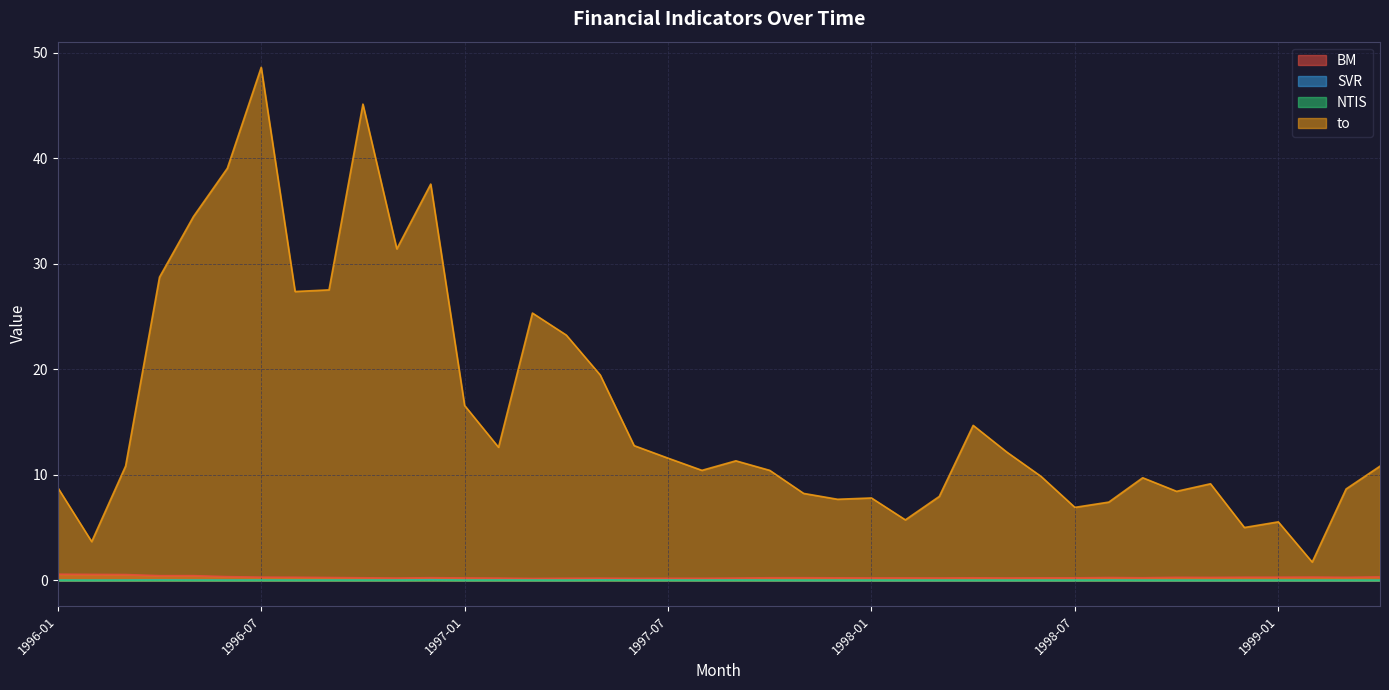

What is the sum of the BM values at 1999-03 and 1998-06?

0.5